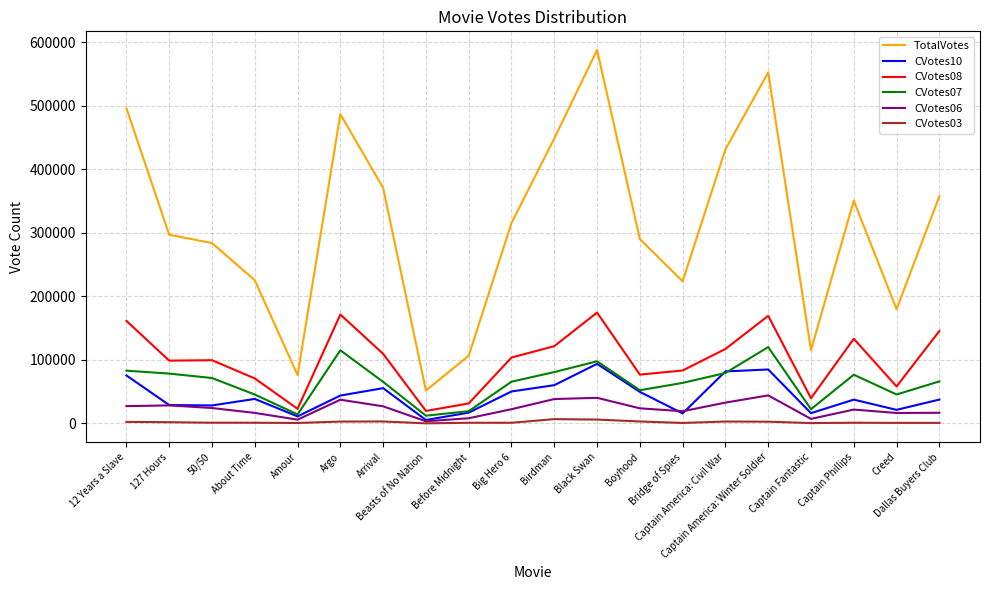

Is the value of CVotes08 at Boyhood greater than the value of CVotes03 at Dallas Buyers Club?

Yes